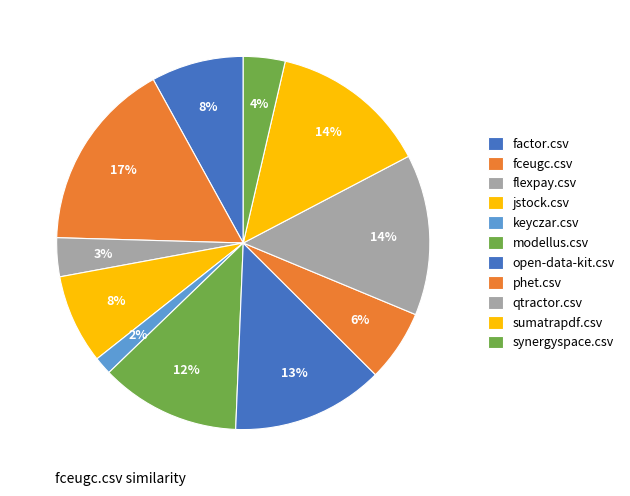

True or false: synergyspace.csv accounts for 13% of the total.

False